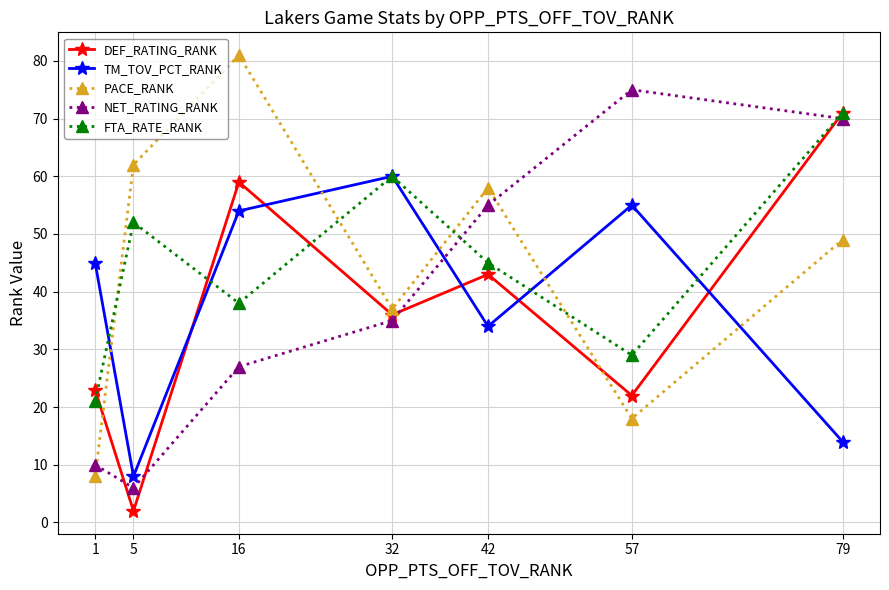

Which category has the lowest value in the NET_RATING_RANK series?

5